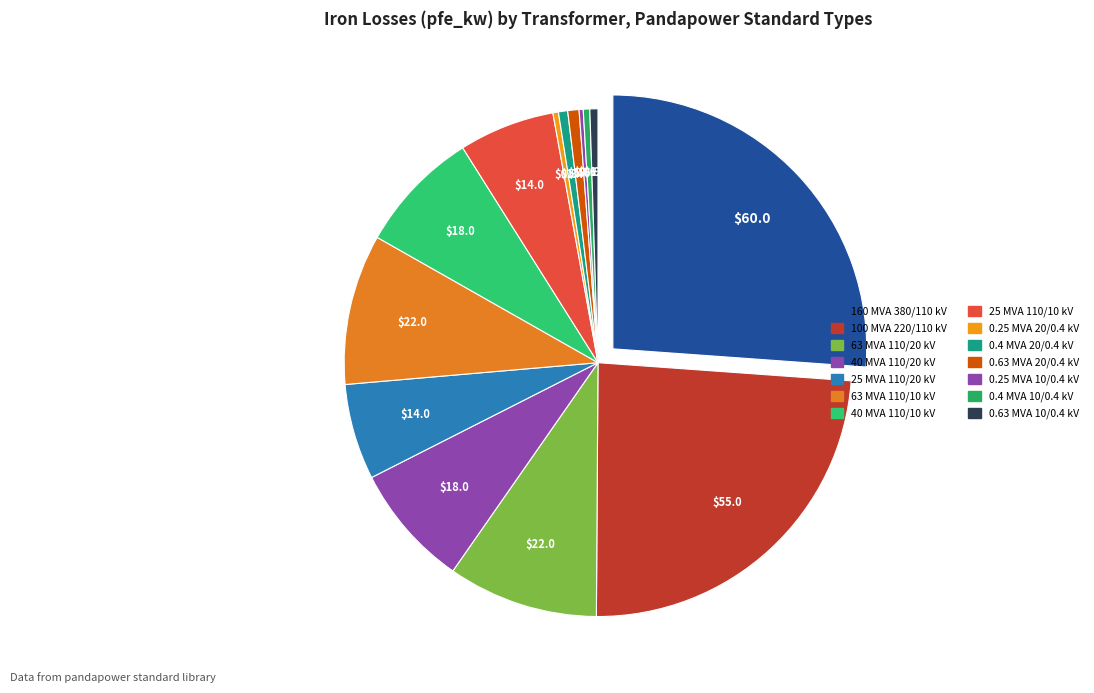

Rank the categories by value from highest to lowest.

160 MVA 380/110 kV, 100 MVA 220/110 kV, 63 MVA 110/20 kV, 63 MVA 110/10 kV, 40 MVA 110/20 kV, 40 MVA 110/10 kV, 25 MVA 110/20 kV, 25 MVA 110/10 kV, 0.63 MVA 20/0.4 kV, 0.4 MVA 20/0.4 kV, 0.63 MVA 10/0.4 kV, 0.4 MVA 10/0.4 kV, 0.25 MVA 20/0.4 kV, 0.25 MVA 10/0.4 kV